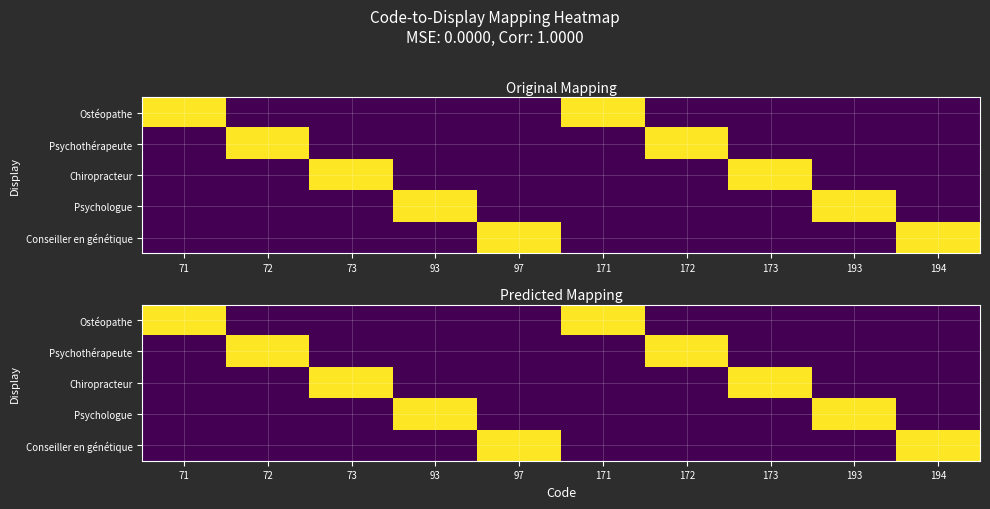

What is the total value across all series at 72?

1